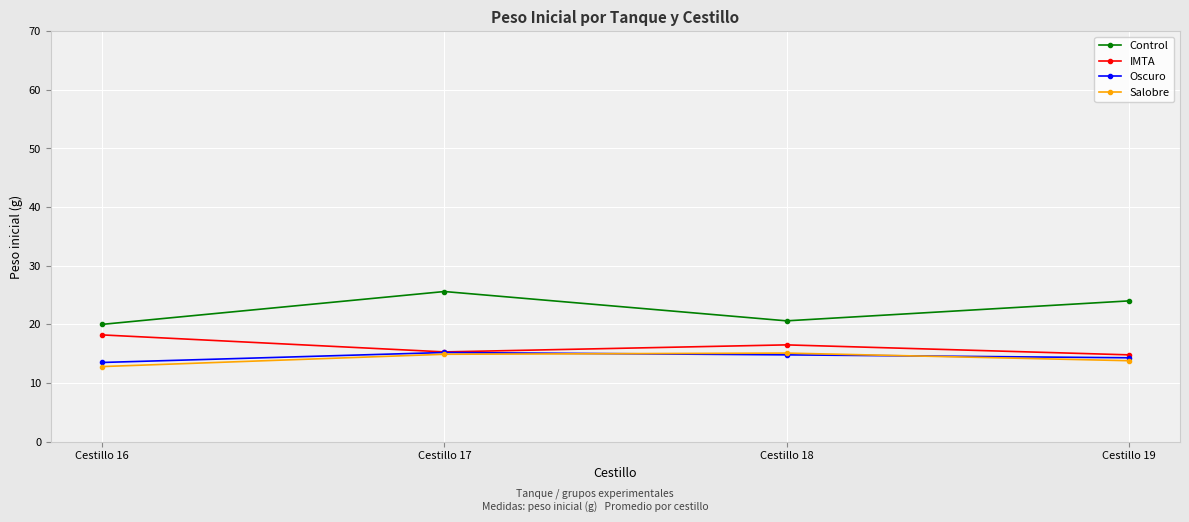

What are all the series names shown in the legend?

Control, IMTA, Oscuro, Salobre